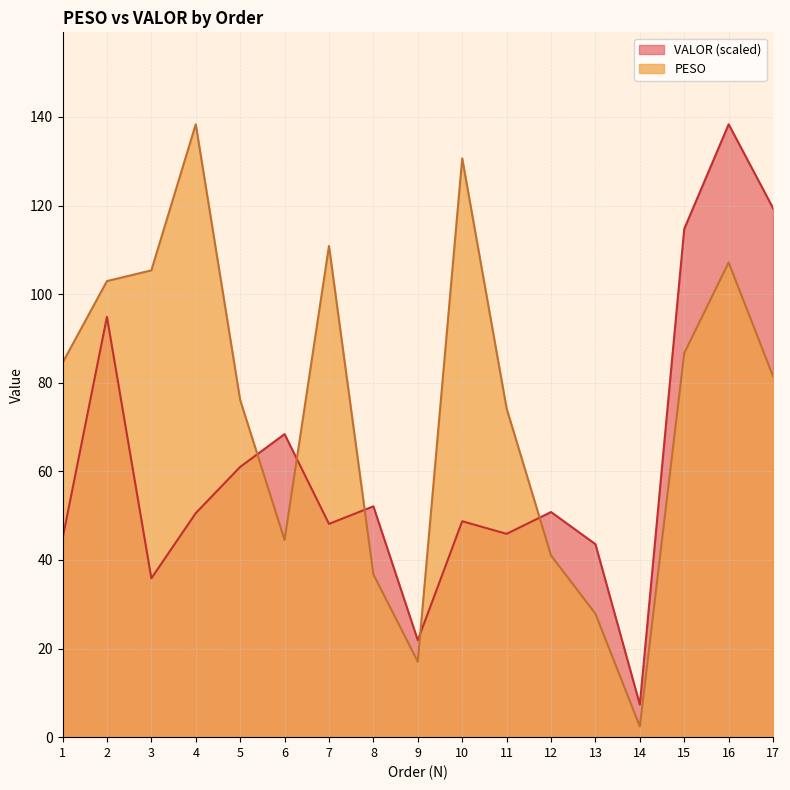

What is the value of the VALOR point at the 12th from the left?

50.8